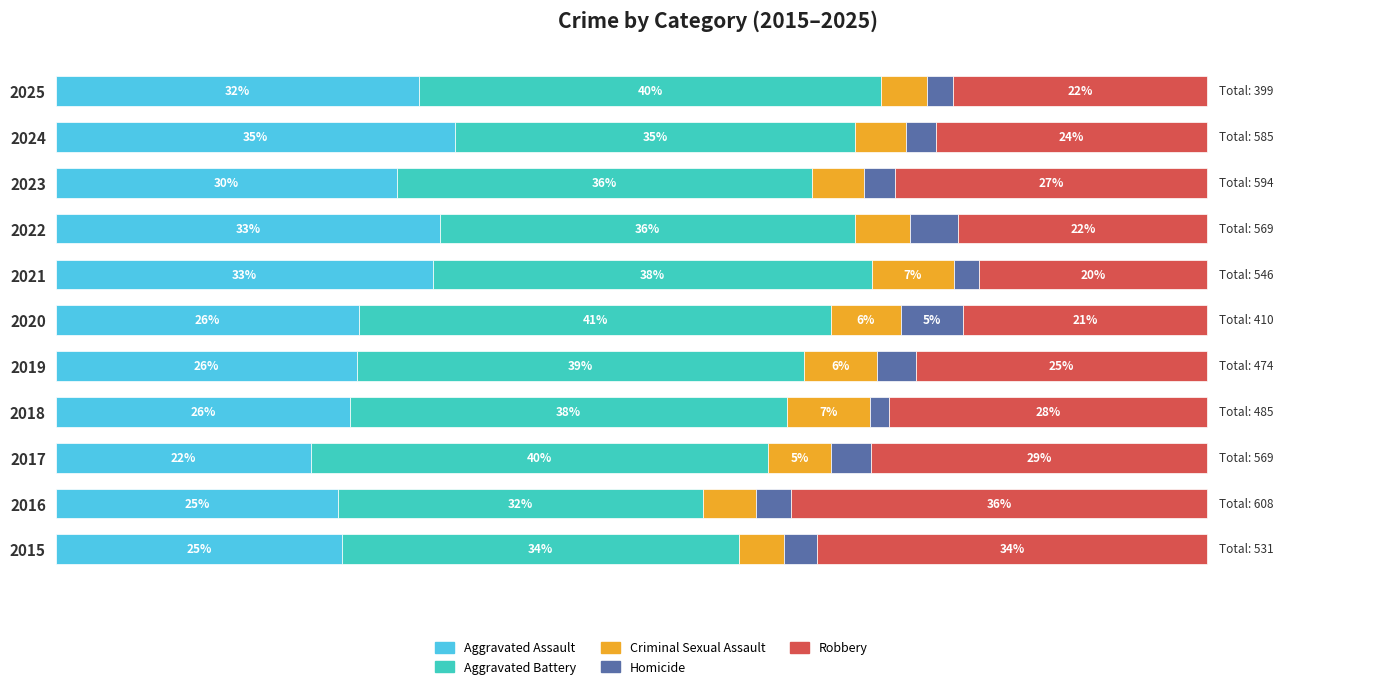

What are all the series names shown in the legend?

Aggravated Assault, Aggravated Battery, Criminal Sexual Assault, Homicide, Robbery